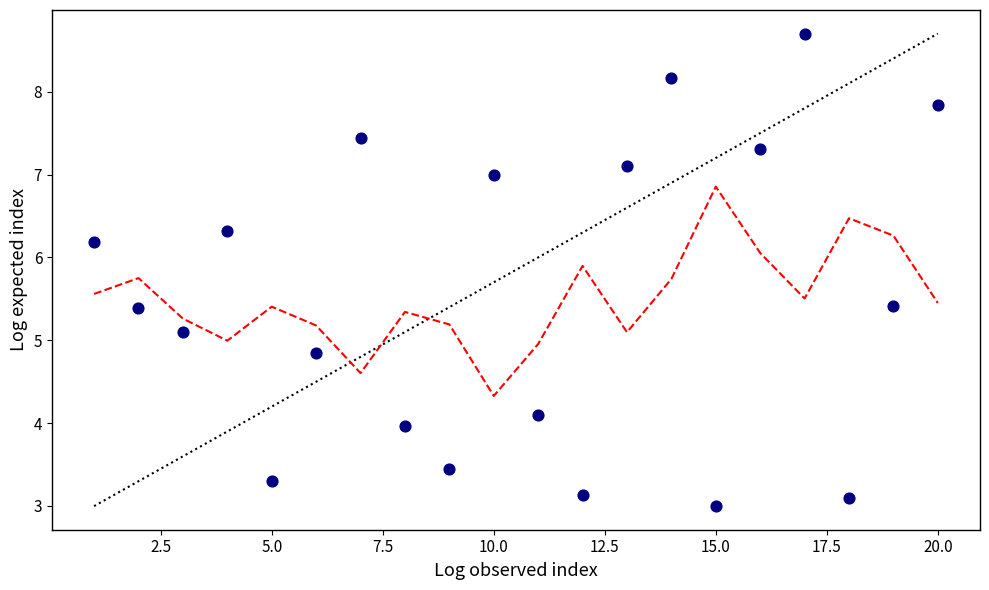

What is the range of X values (max minus min)?

19.0